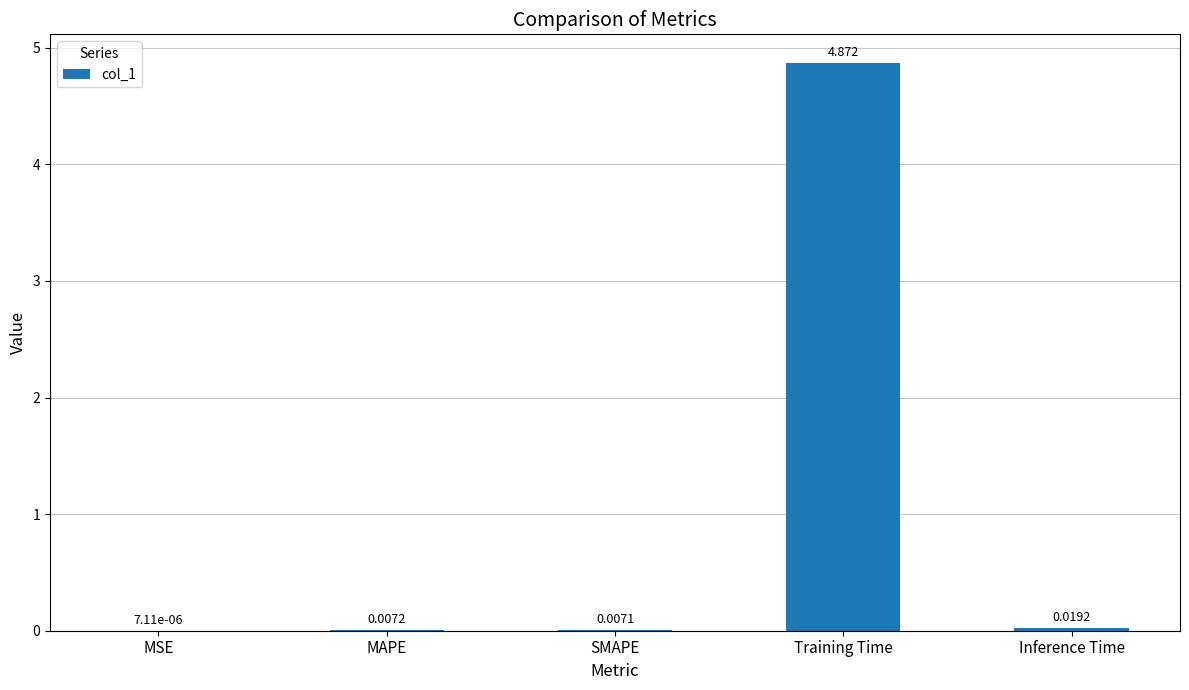

At which label is the value closest to 2?

Inference Time